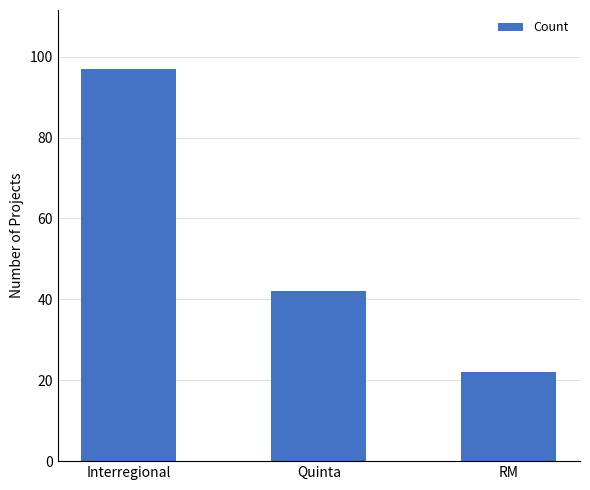

At which category does the chart reach its minimum across all series?

RM